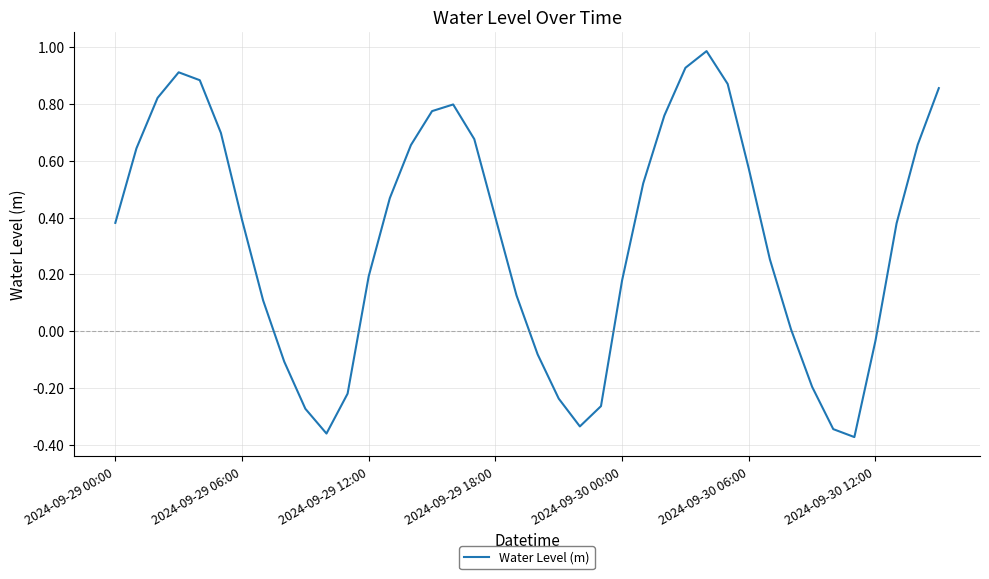

How many values exceed 0?

28